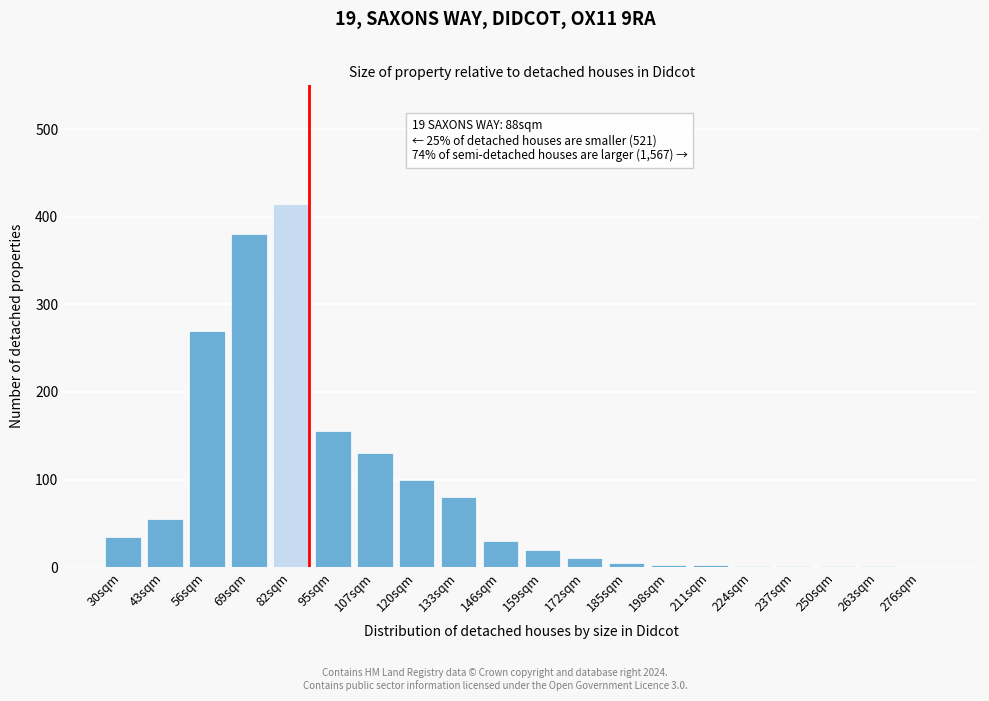

Where is the data nearest to the value 207?

95sqm